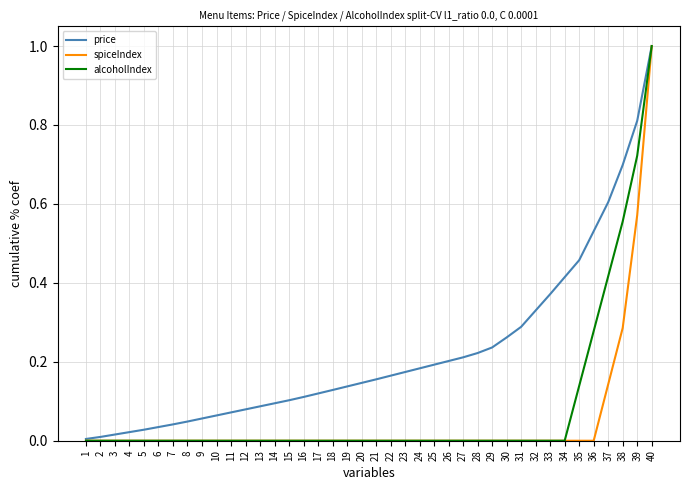

True or false: price has a value of 0.0 at 18.

False